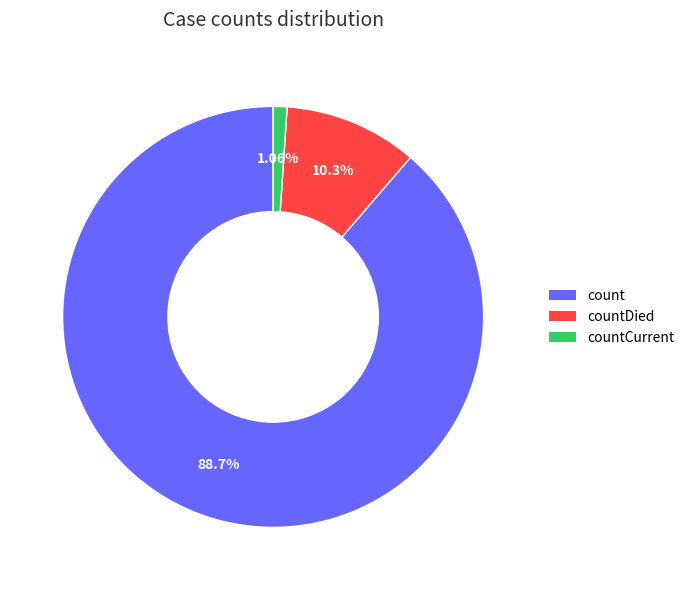

Rank the categories by value from lowest to highest.

countCurrent, countDied, count